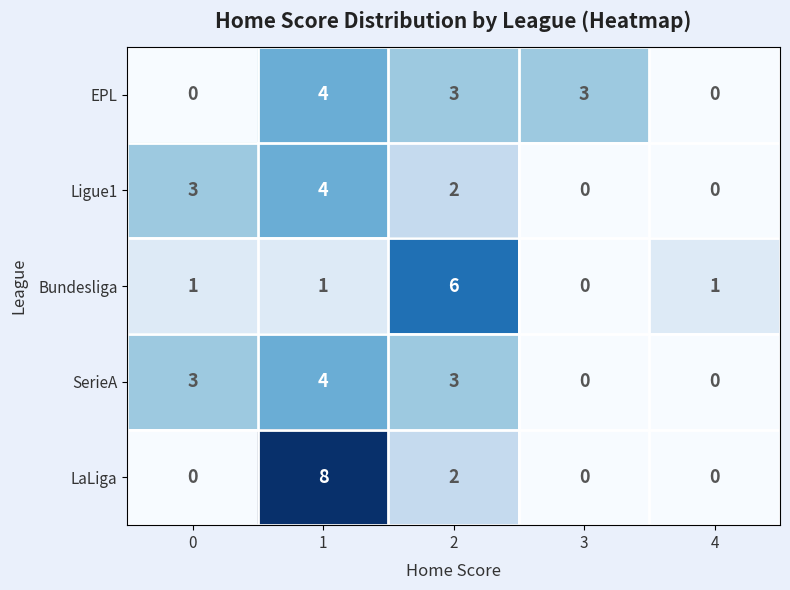

What is the difference between the maximum and minimum values in the LaLiga series?

8